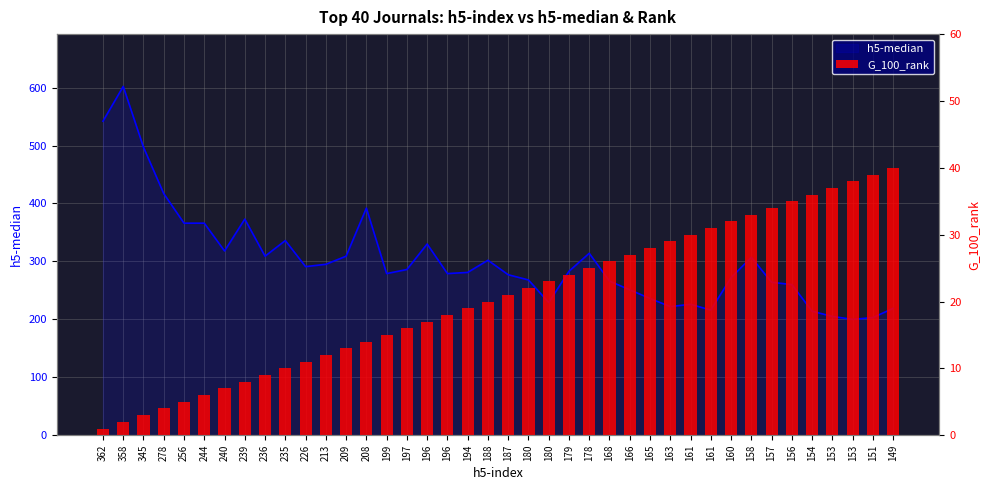

Reading right to left, what are all the values shown in this chart?

h5-median: 219	203	200	205	214	260	264	307	272	216	226	222	236	251	266	314	283	229	268	277	302	281	279	330	286	279	392	309	295	291	336	309	373	318	366	366	417	497	602	542
G_100_rank: 40	39	38	37	36	35	34	33	32	31	30	29	28	27	26	25	24	23	22	21	20	19	18	17	16	15	14	13	12	11	10	9	8	7	6	5	4	3	2	1